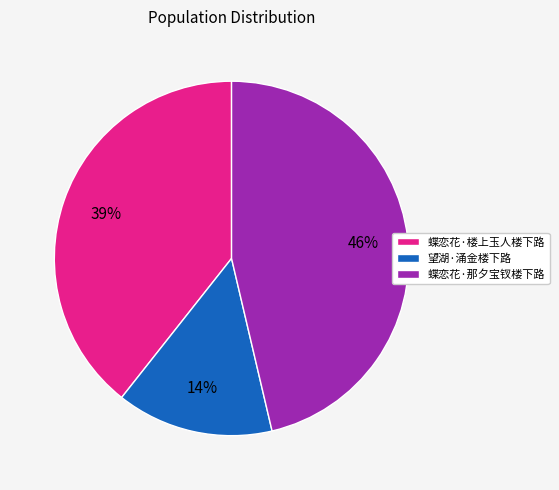

Do 蝶恋花·那夕宝钗楼下路 and 望湖·涌金楼下路 together represent more than half of the pie?

Yes